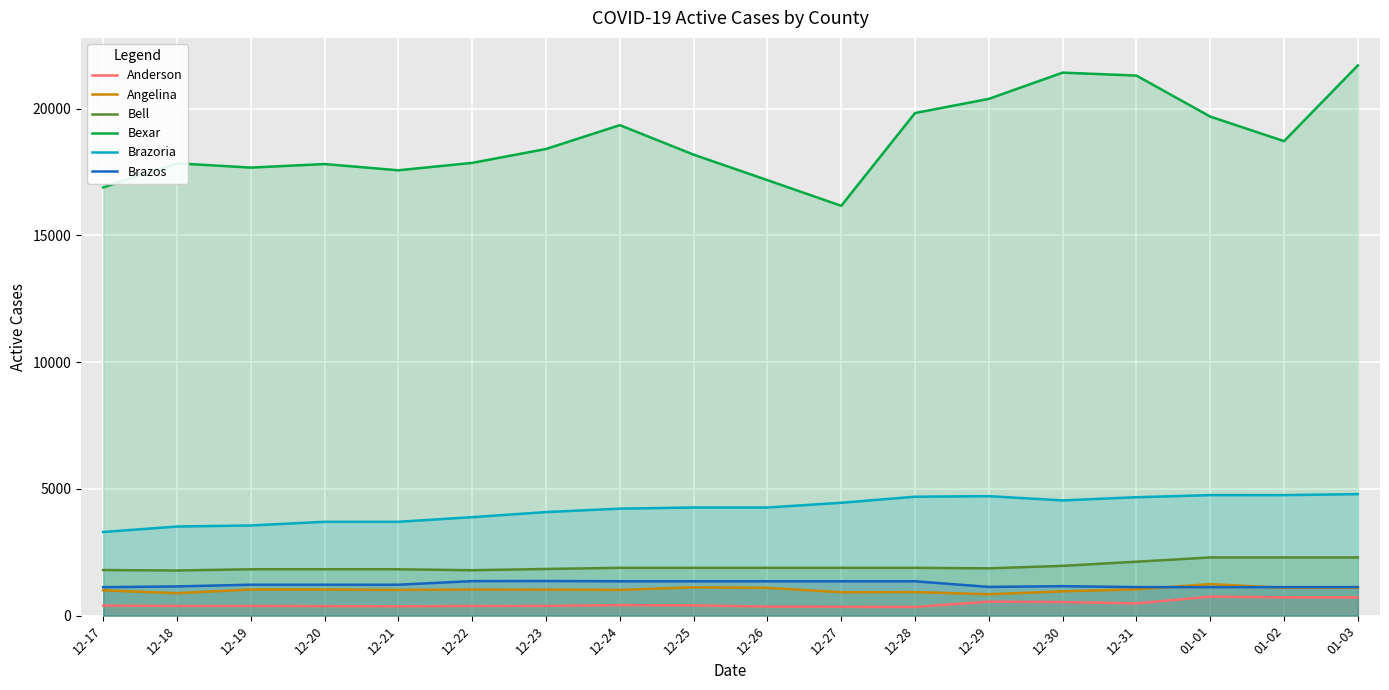

What is the value of the Bell point at the 2nd from the left?

1781